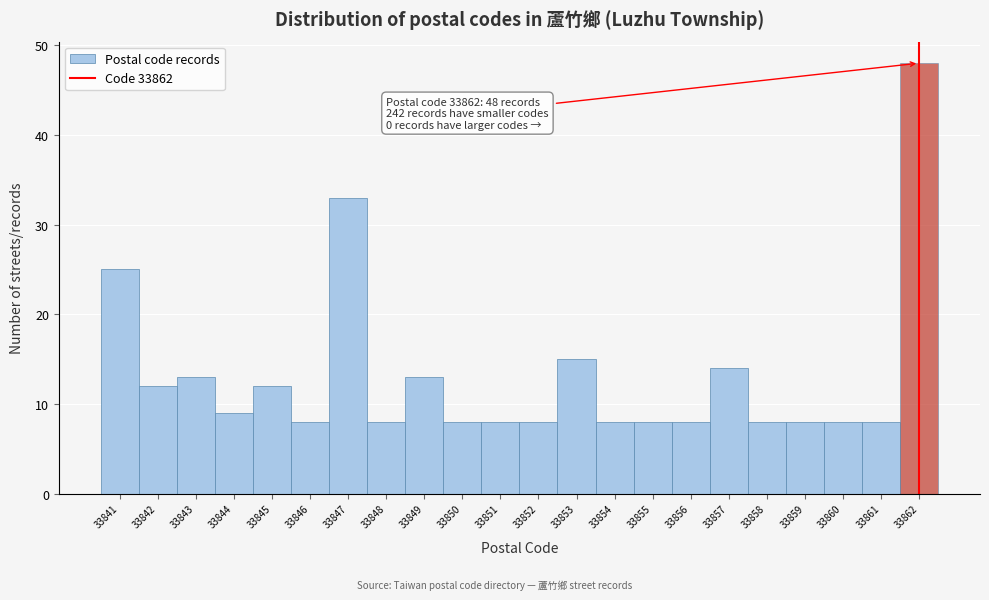

Which range on the x-axis has the tallest bar?

33861.5 to 33862.5